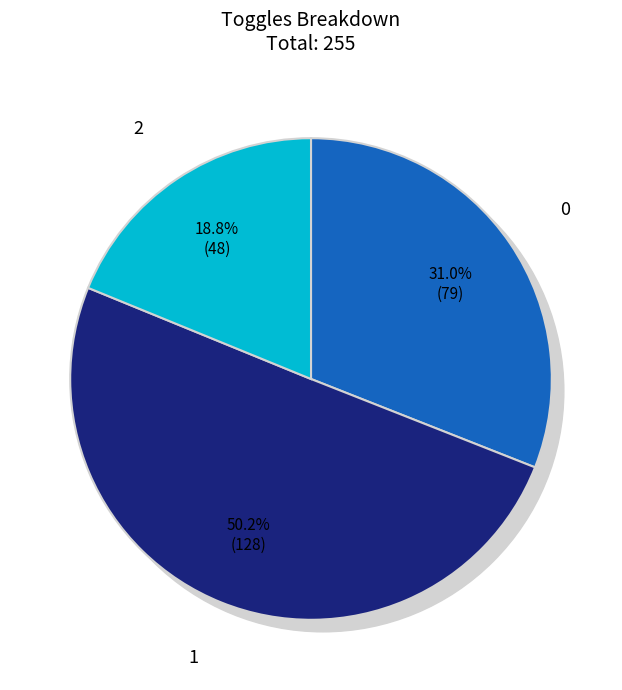

Which category has the biggest portion of the pie?

1